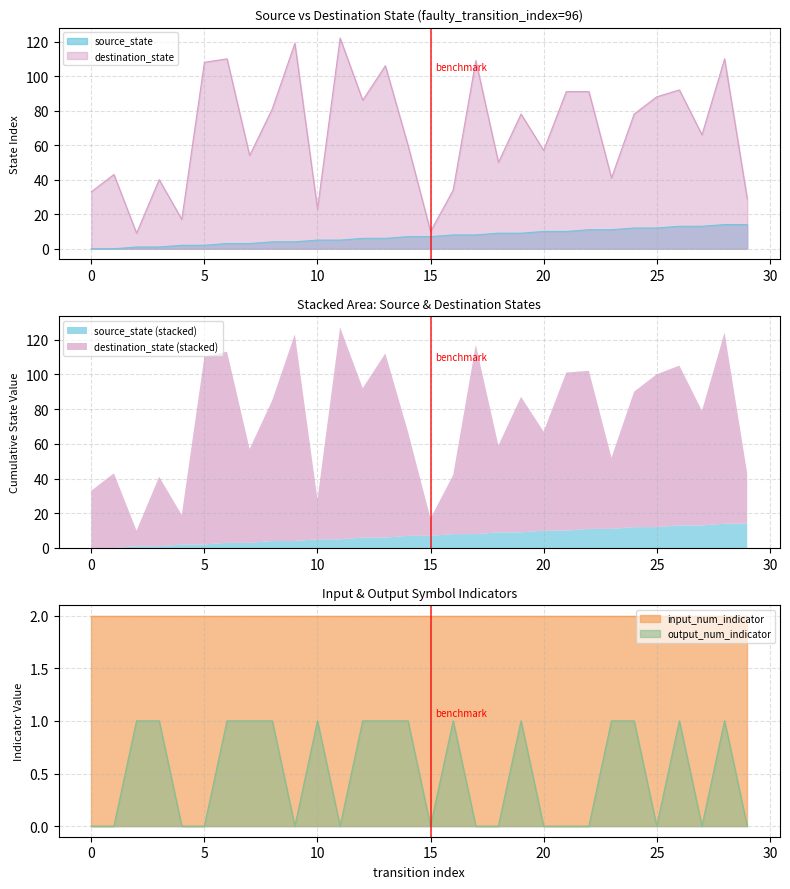

Where is destination_state nearest to the value 65?

27